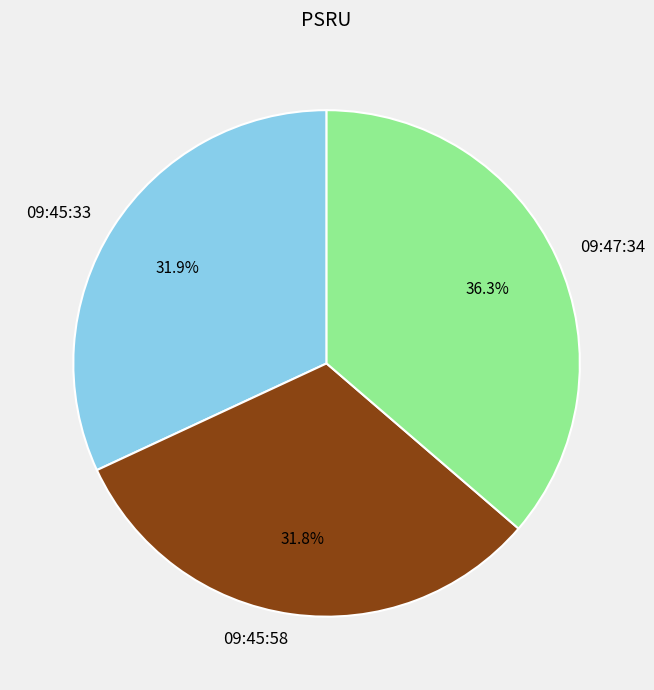

Which slice is the largest?

09:47:34